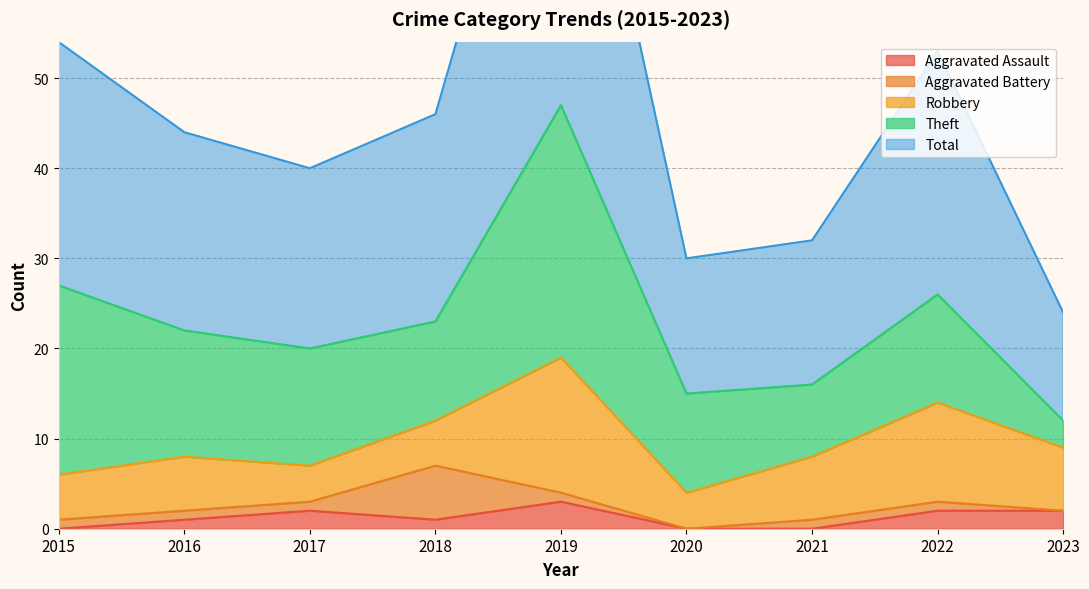

Is it true that Aggravated Assault equals 2 at 2020?

False